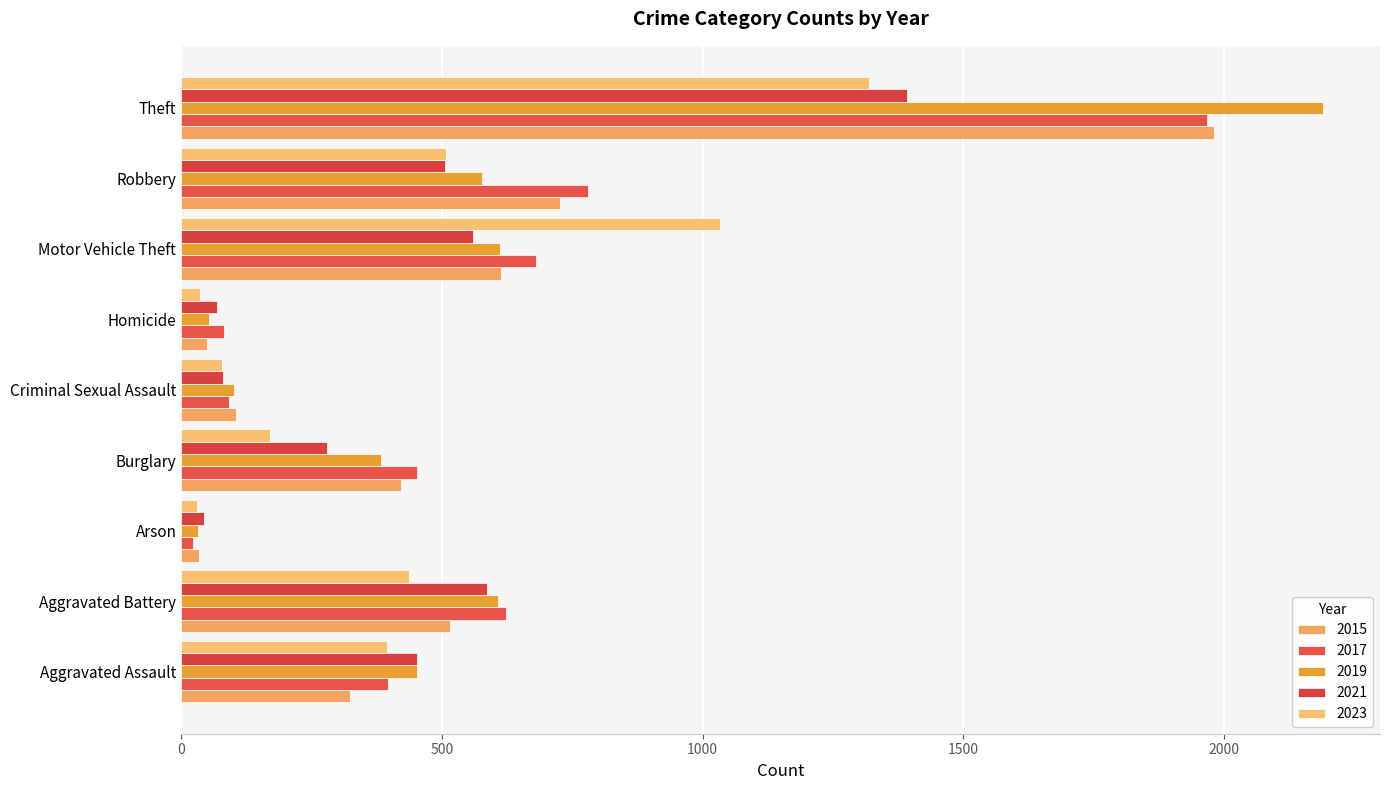

How many values in the 2021 series are below 452?

4